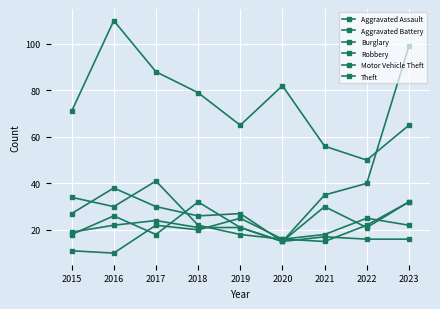

How many lines are shown in the chart?

6